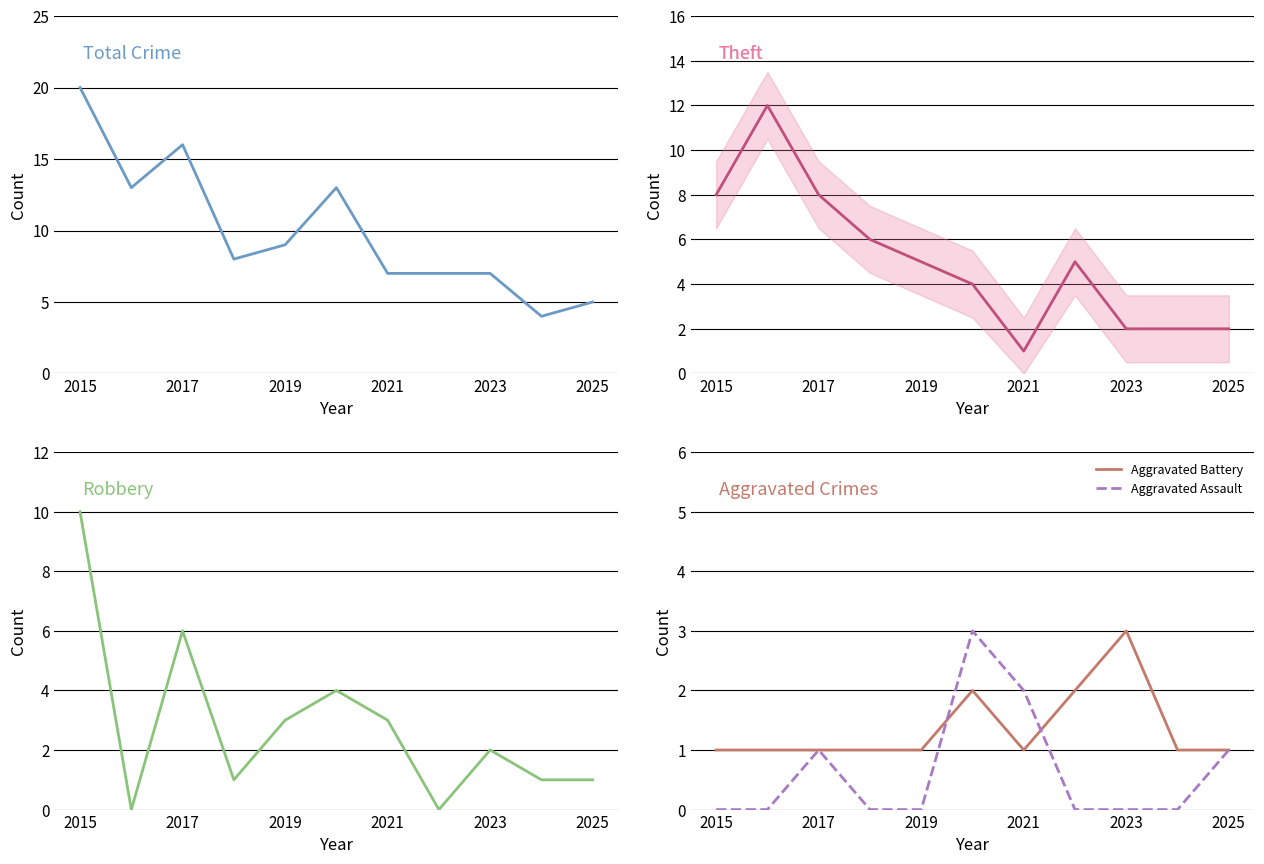

What is the highest value of the Aggravated Assault series?

3